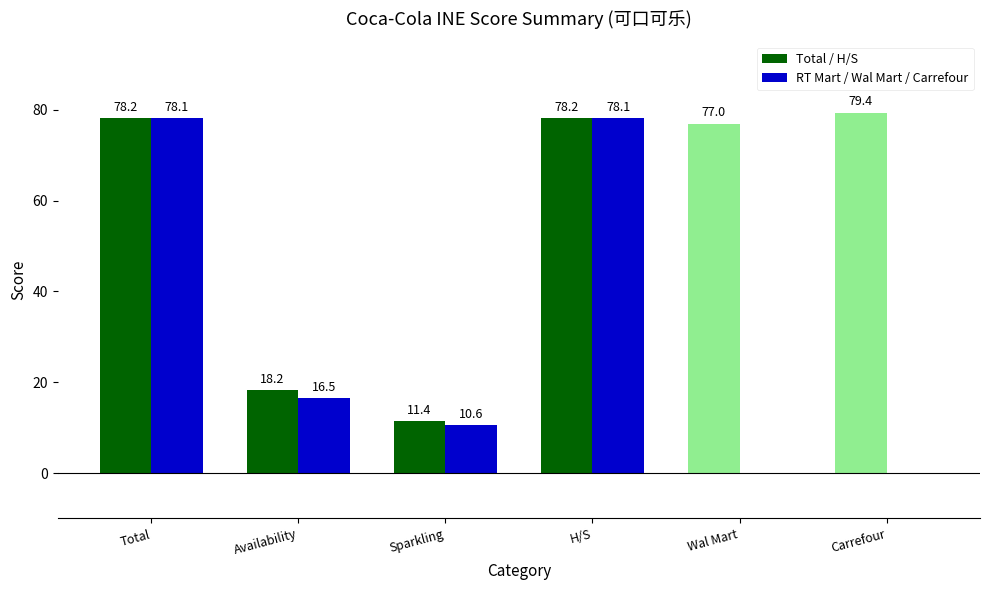

How many positive values does the RT Mart / Wal Mart / Carrefour series have?

4